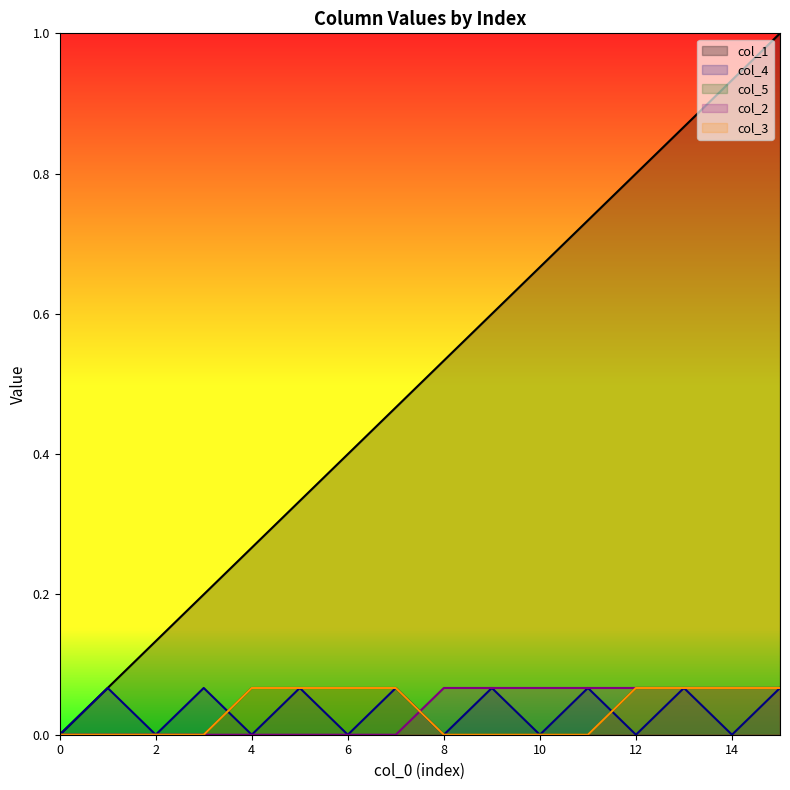

At which category is the sum across all series the highest?

15